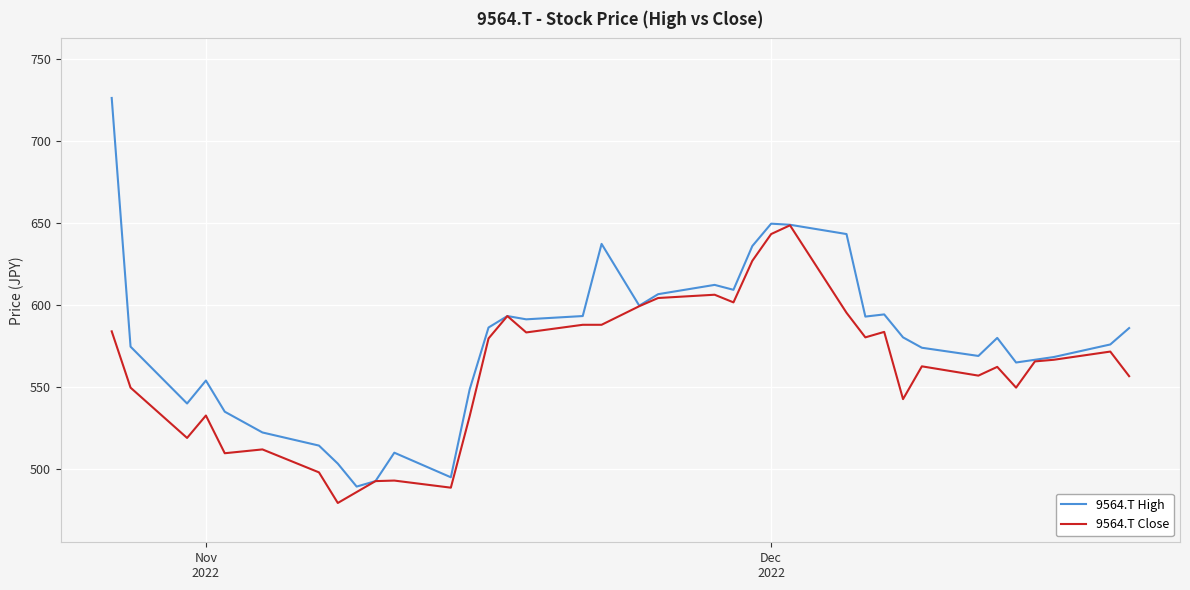

Count the number of data series in this chart.

2